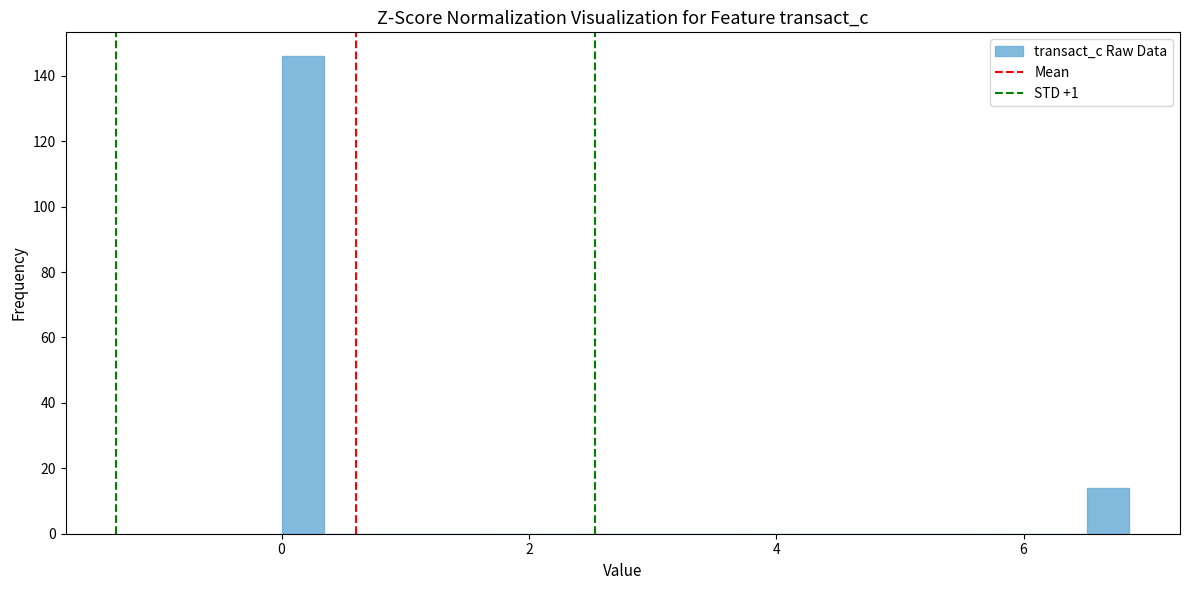

Read against the x-axis, roughly where is the centre of the tallest bar?

0.2